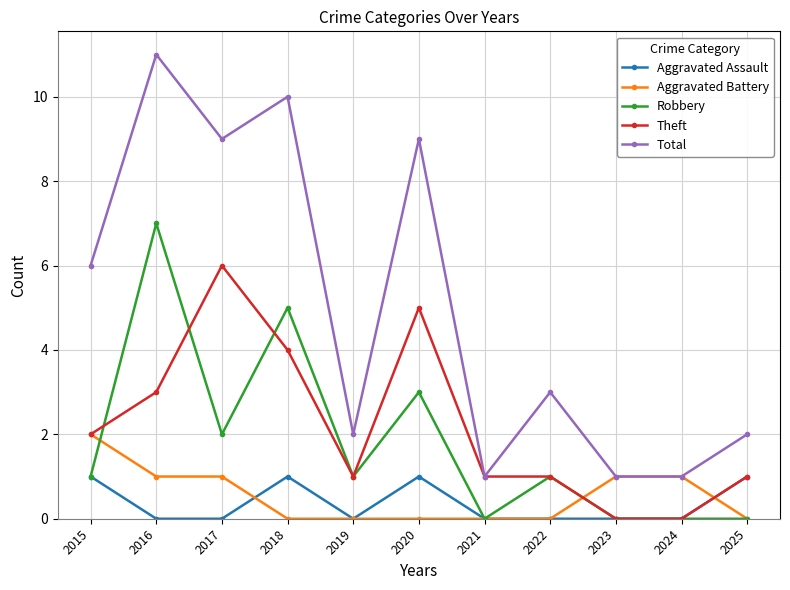

Rank the series by their maximum value, from lowest to highest.

Aggravated Assault, Aggravated Battery, Theft, Robbery, Total